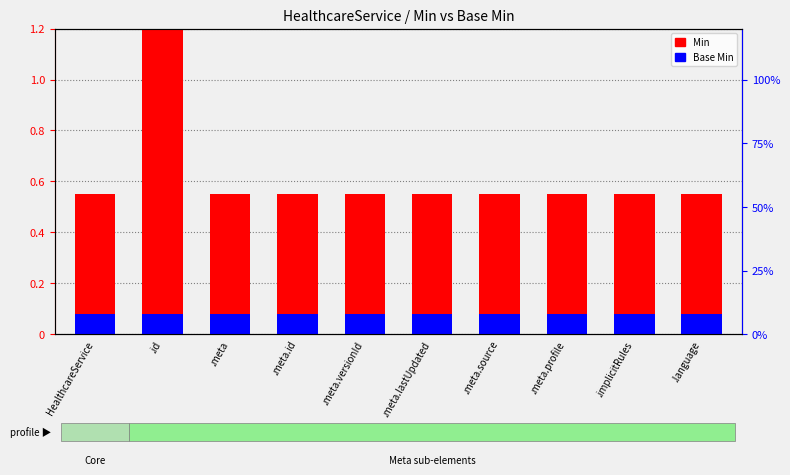

How many series are shown in this chart?

2